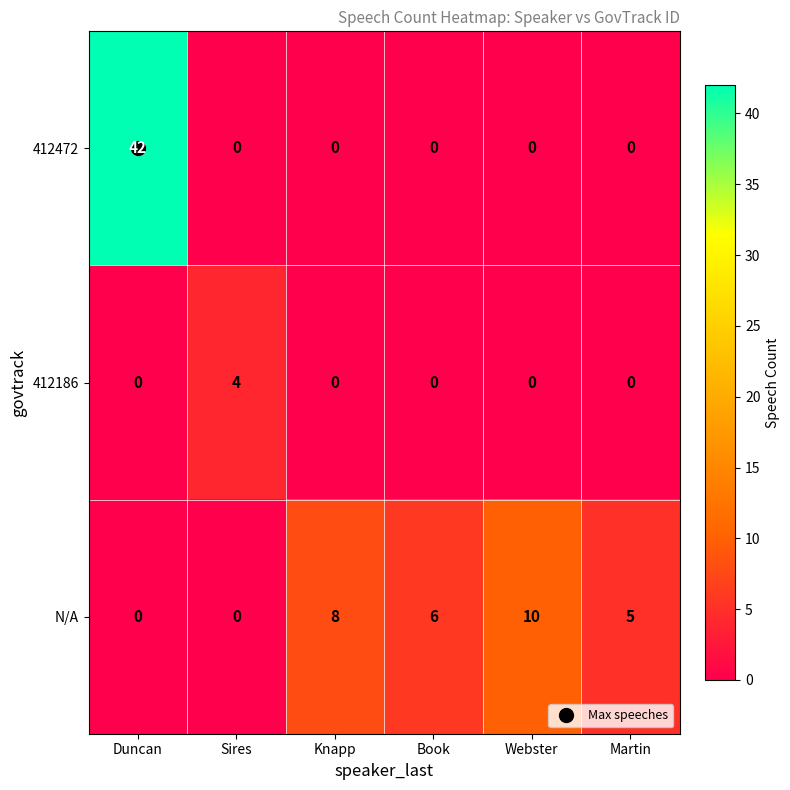

True or false: 412472 has a value of 0 at Martin.

True